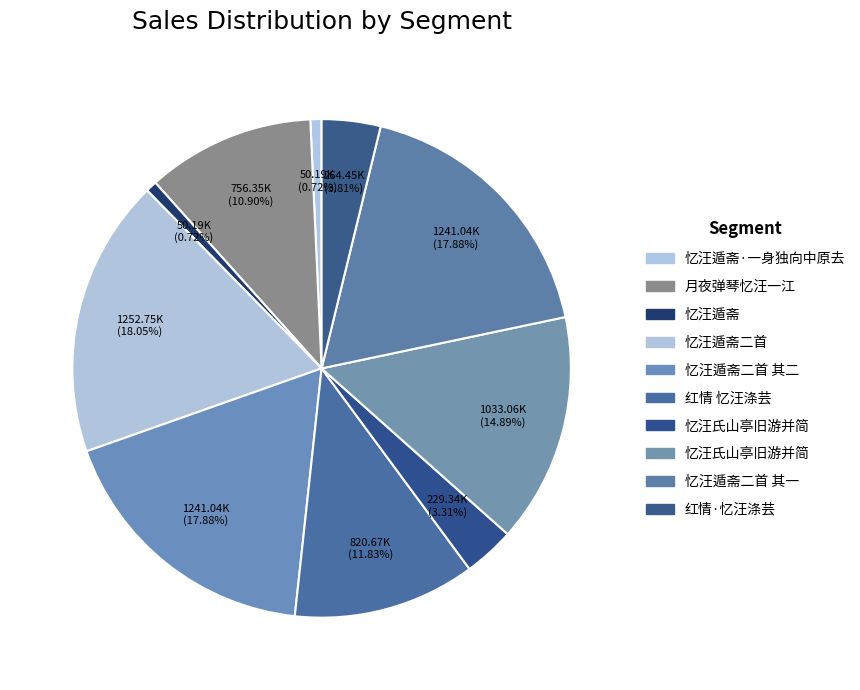

Which category has the smallest portion of the pie?

忆汪遁斋